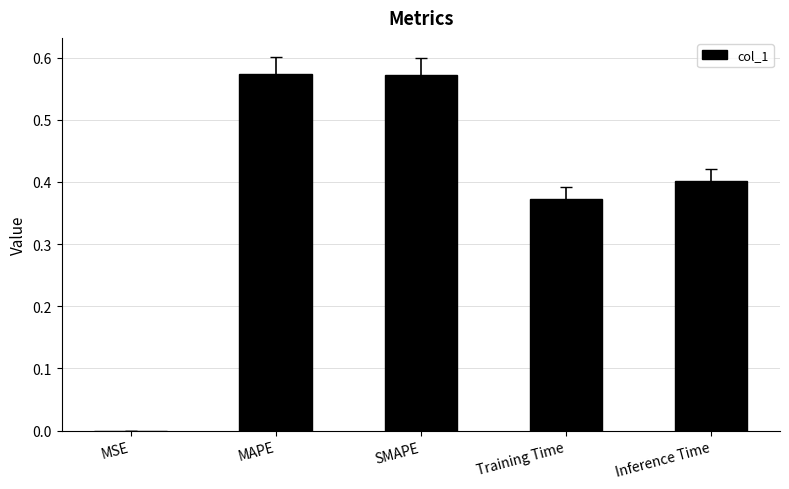

Is it true that the value at MAPE is 0.3?

False